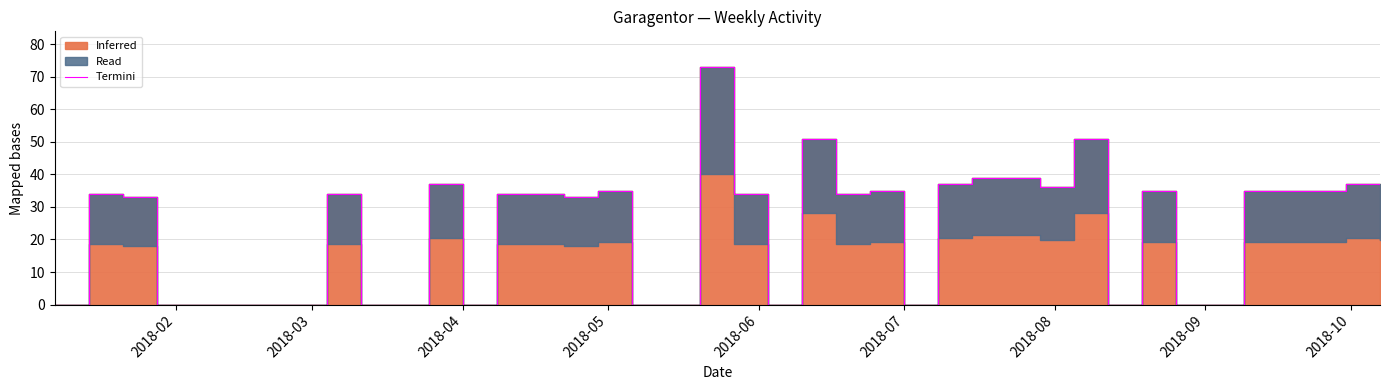

Does the chart display data point markers on the line(s)?

No